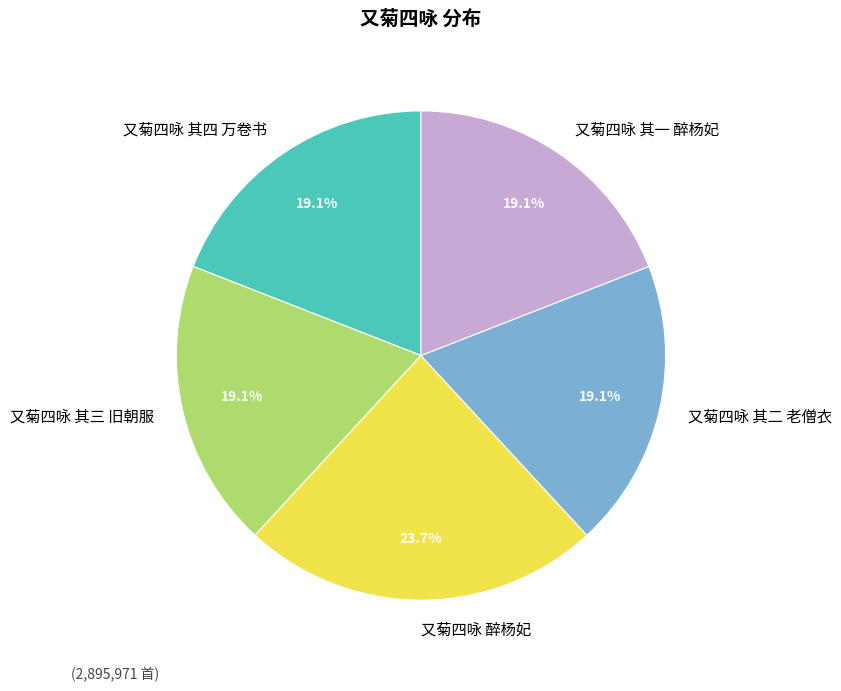

What percentage is the 又菊四咏 醉杨妃 slice, to the nearest percent?

24%